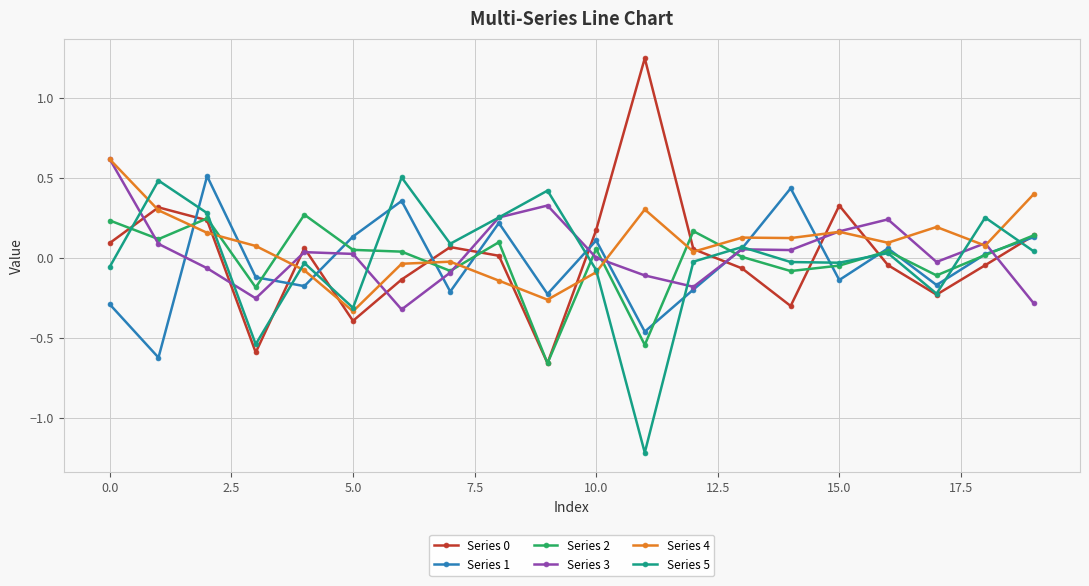

Which series has the largest total across all categories?

Series 4